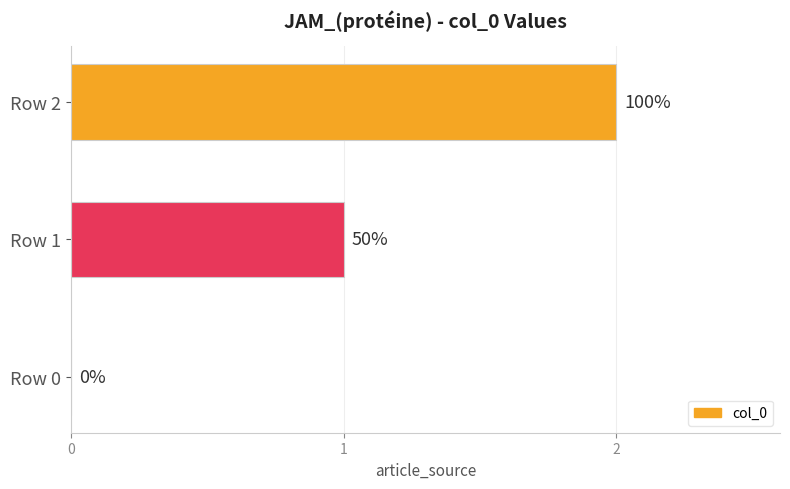

What is the average value?

1